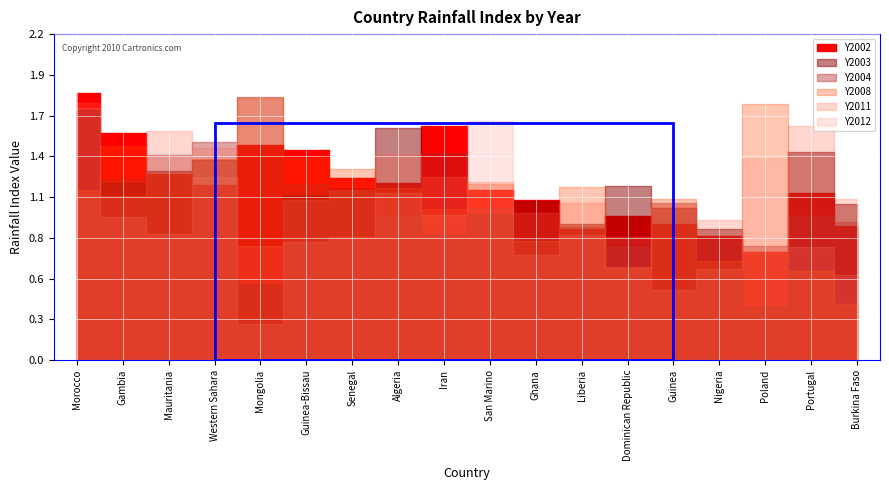

Reading left to right, list all the values displayed in this chart.

Y2002: 1.8	1.5	1.3	1.2	1.5	1.4	1.2	1.2	1.6	1.1	1.1	0.9	1.0	0.9	0.8	0.7	1.1	0.9
Y2003: 1.7	1.2	1.3	1.3	0.5	1.1	1.2	1.6	0.8	1.0	1.1	0.9	1.2	1.0	0.9	0.4	1.4	1.1
Y2004: 1.1	1.2	1.4	1.5	1.8	1.2	1.1	1.0	1.4	1.0	0.8	0.9	0.8	1.1	0.8	0.8	1.0	0.9
Y2008: 1.2	1.4	1.3	1.4	1.8	1.4	1.3	1.2	1.0	1.2	0.8	1.2	0.6	1.1	0.7	1.7	0.6	0.4
Y2011: 1.7	1.1	1.5	1.4	0.8	1.1	1.2	1.4	1.2	1.2	1.0	1.1	0.6	1.0	0.9	0.7	1.6	1.1
Y2012: 1.7	1.0	0.9	1.2	0.2	0.8	0.8	1.1	1.0	1.6	0.7	0.8	0.8	0.5	0.6	1.4	0.8	0.6